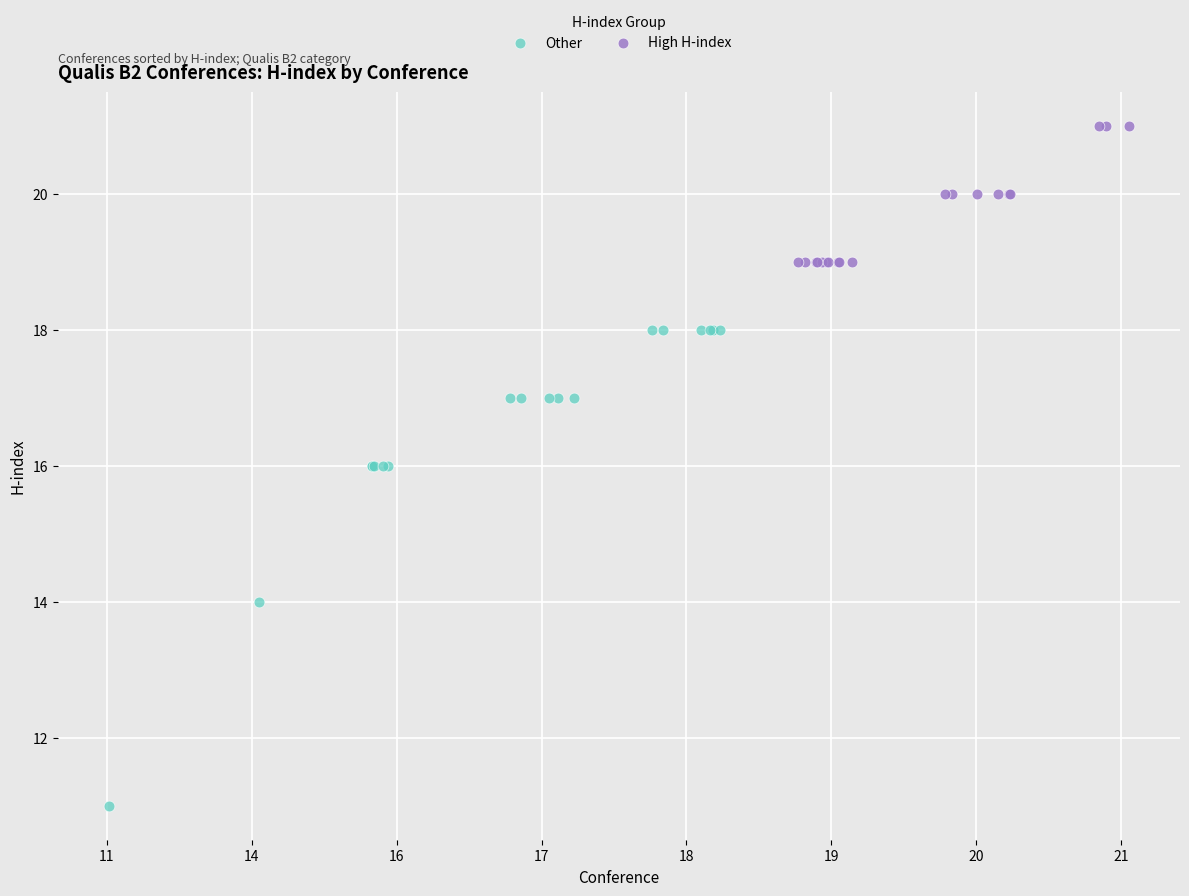

Which series reaches the minimum Y coordinate?

Other